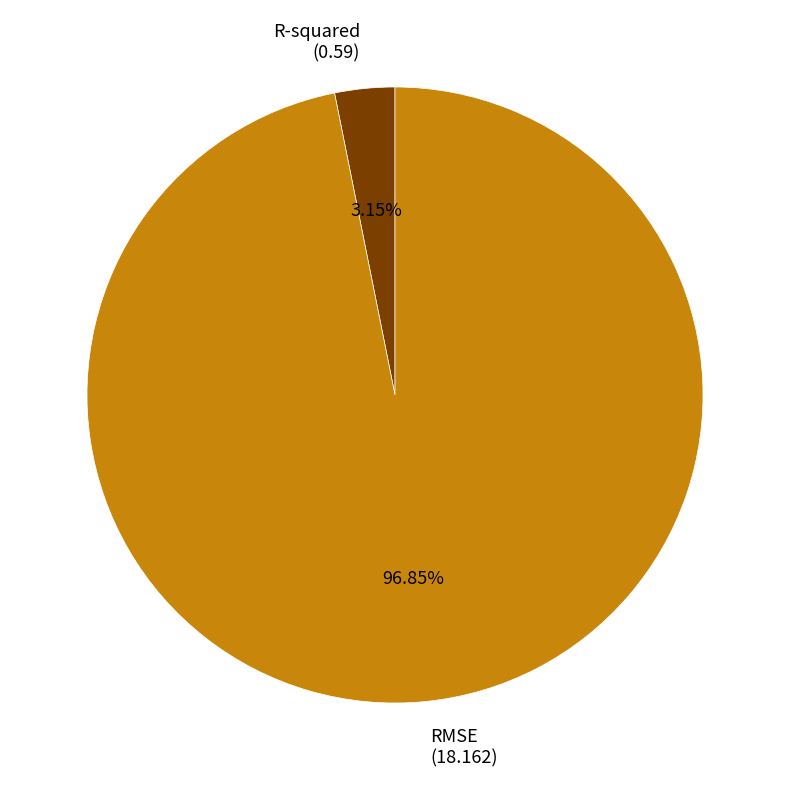

What is the smallest slice in the pie chart?

R-squared